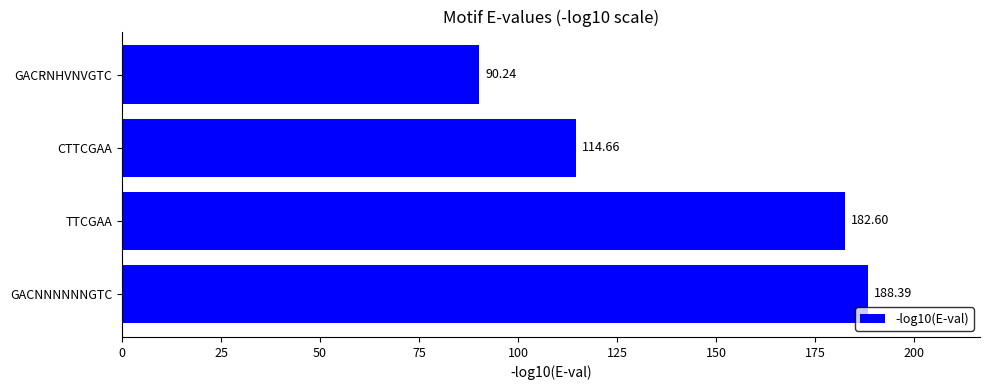

Rank the categories by value from lowest to highest.

GACRNHVNVGTC, CTTCGAA, TTCGAA, GACNNNNNNGTC